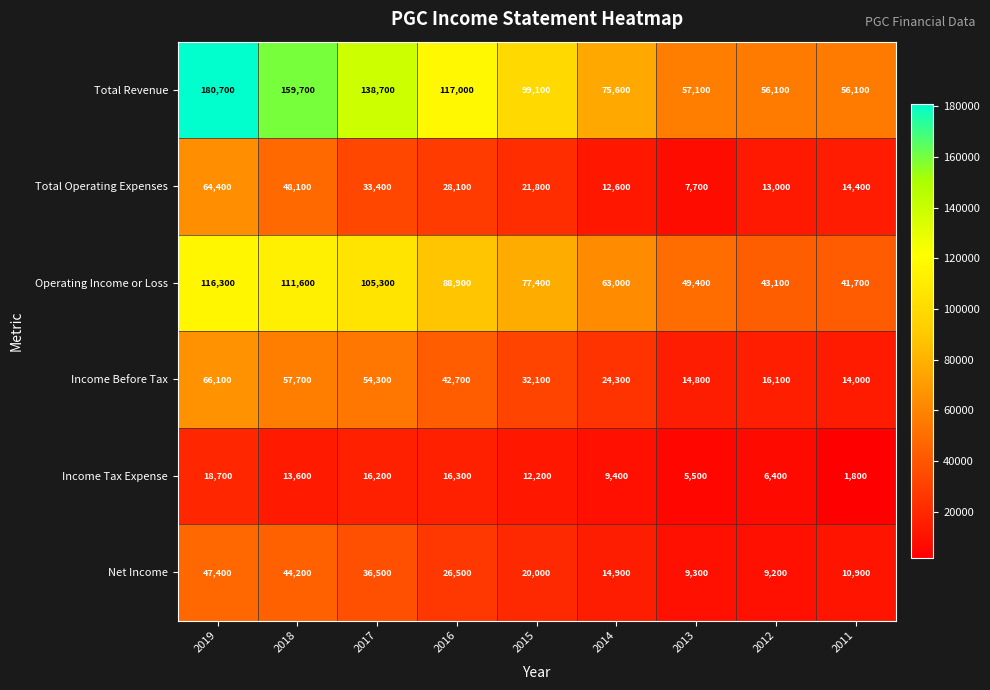

What is the total value across all series at 2018?

434900